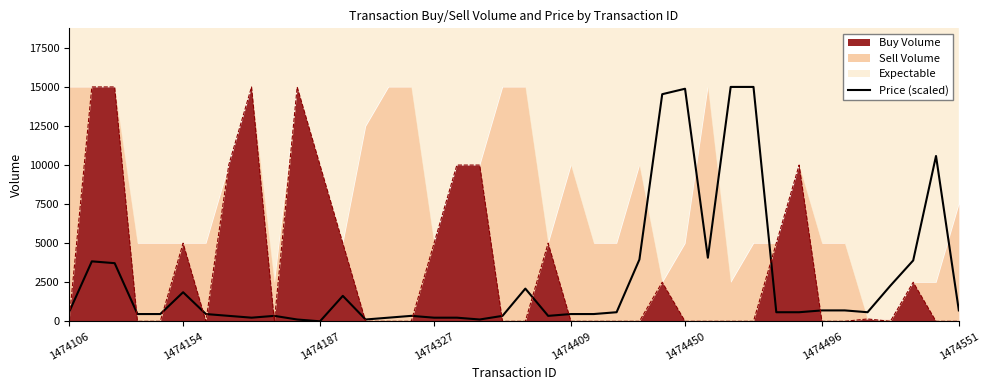

Between 19 and 22, which is larger?

22